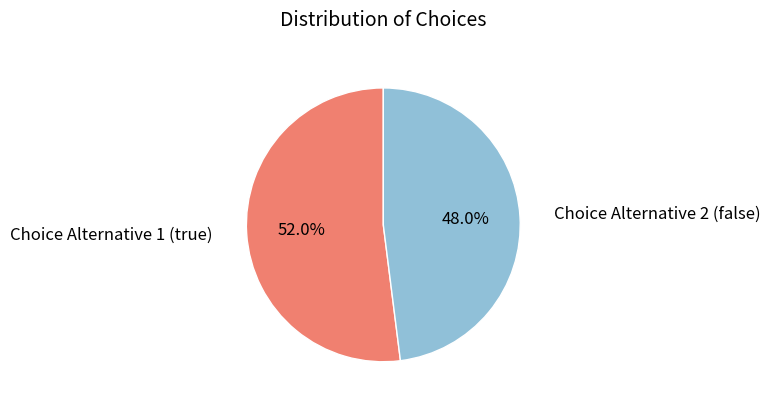

What is the smallest slice in the pie chart?

Choice Alternative 2 (false)